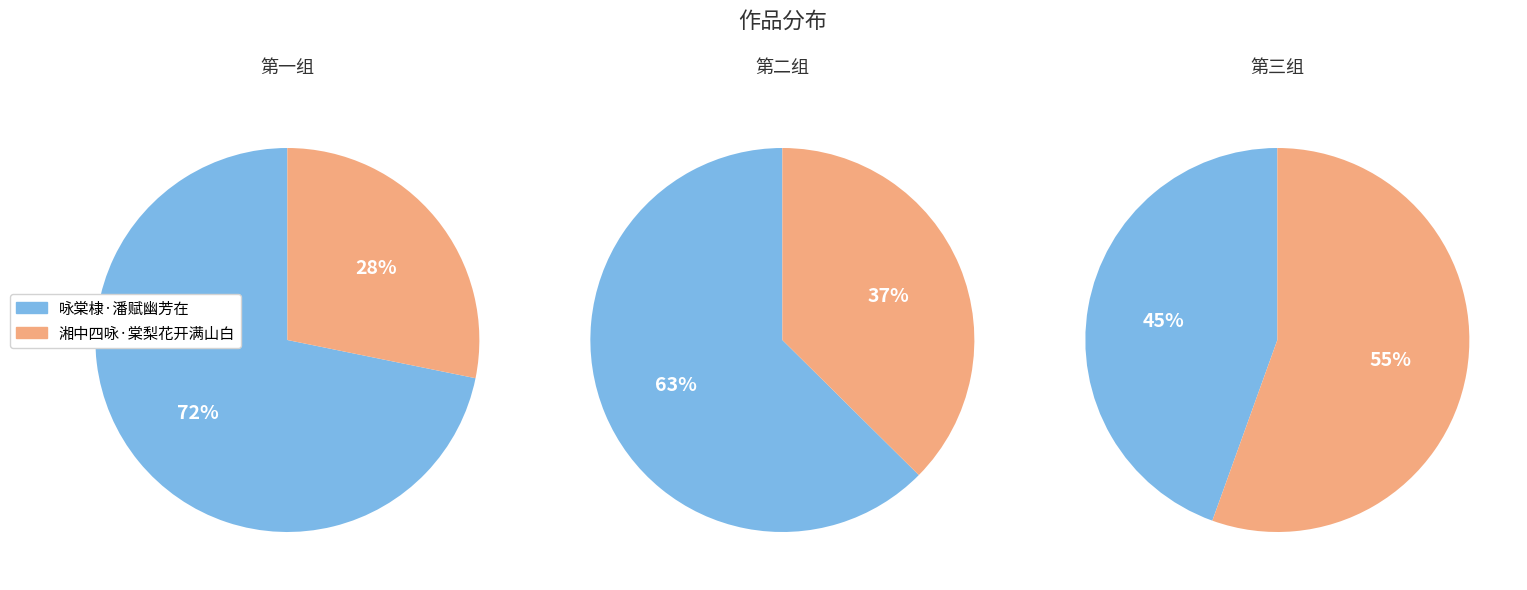

How many slices are in this pie chart?

6